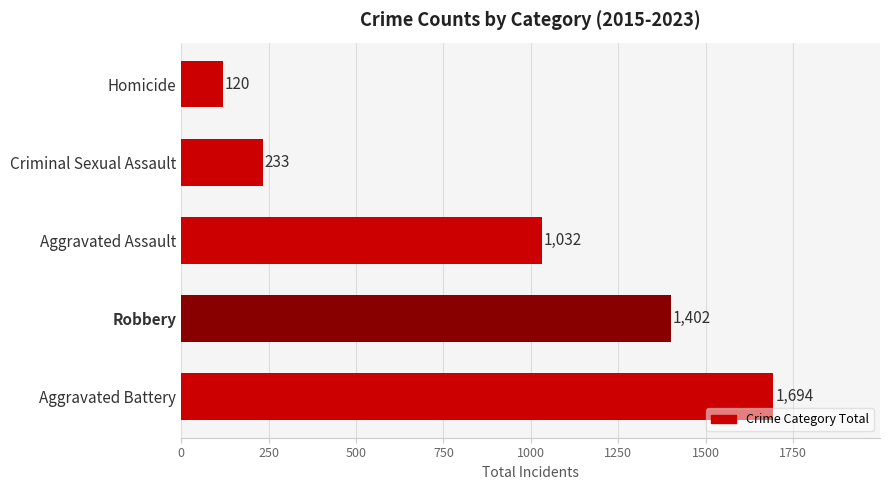

What is the smallest value displayed?

120